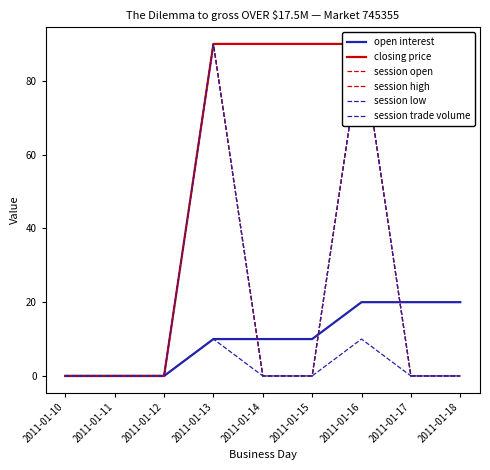

What are all the series names shown in the legend?

open interest, closing price, session open, session high, session low, session trade volume